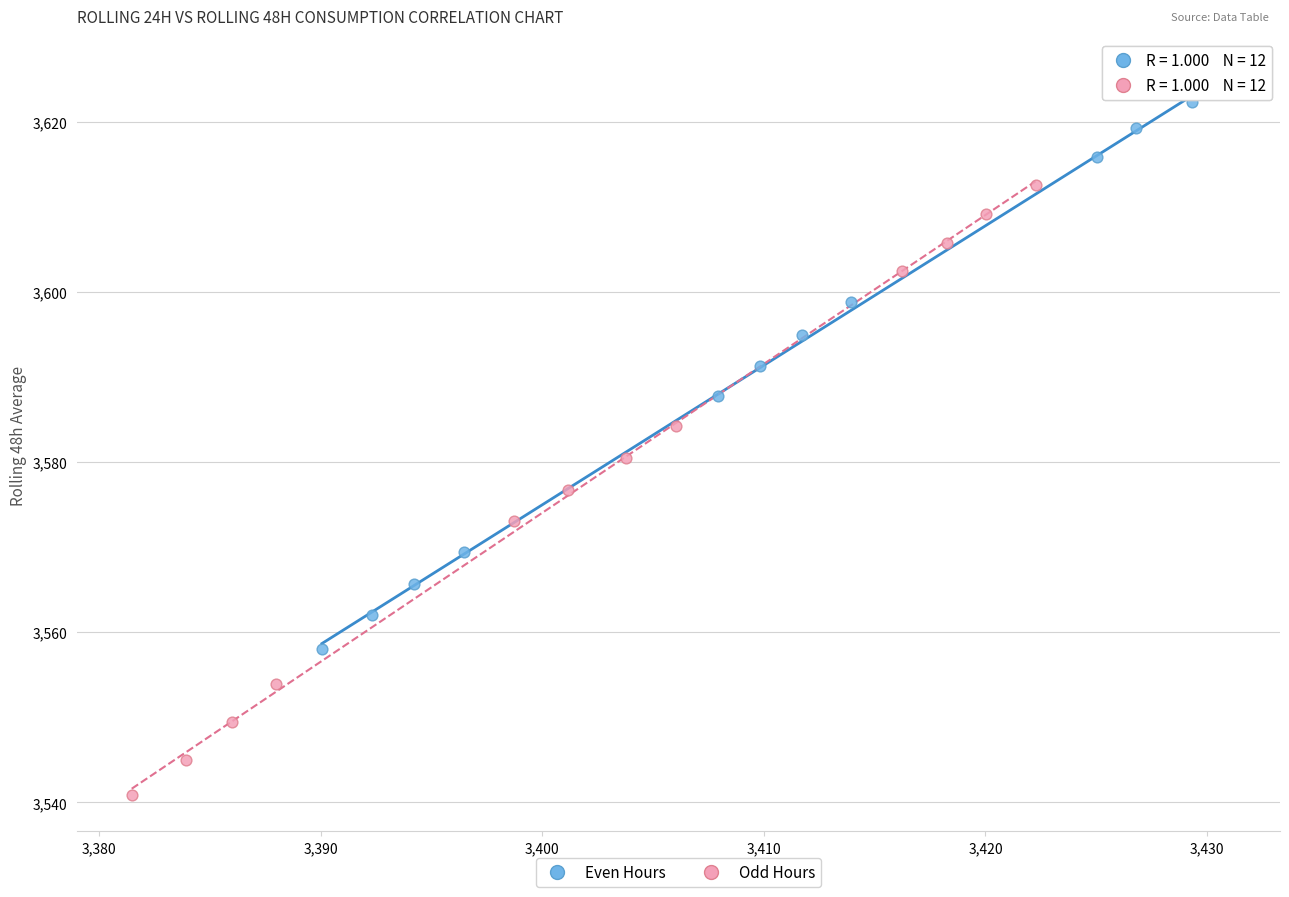

Which series contains the lowest Y value?

Odd Hours